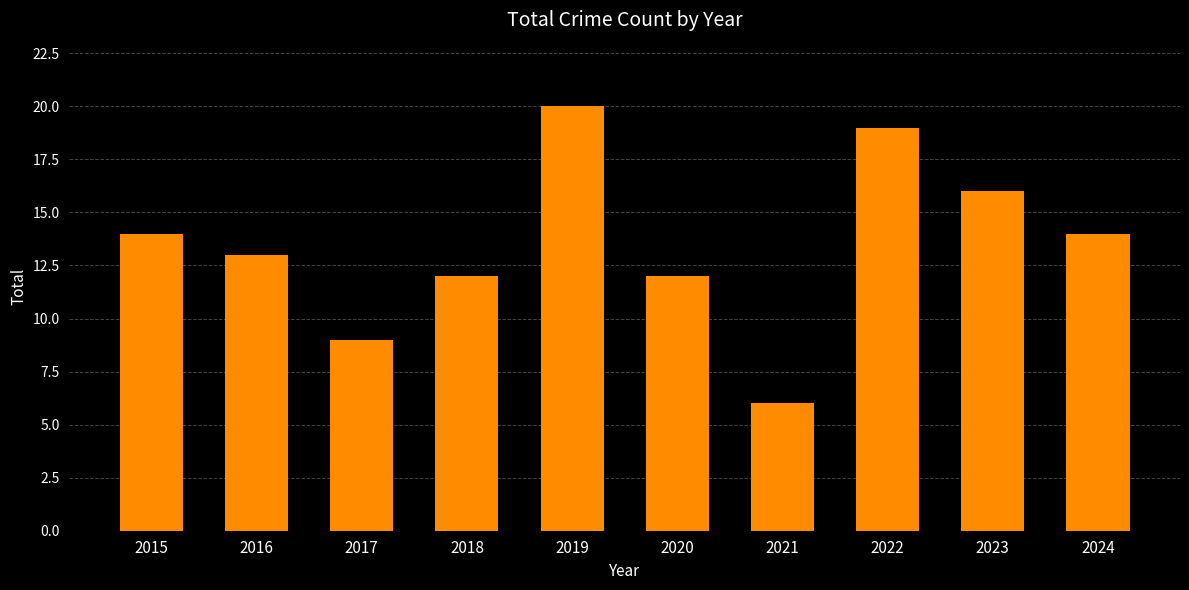

Reading right to left, extract all data points from this chart.

14	16	19	6	12	20	12	9	13	14